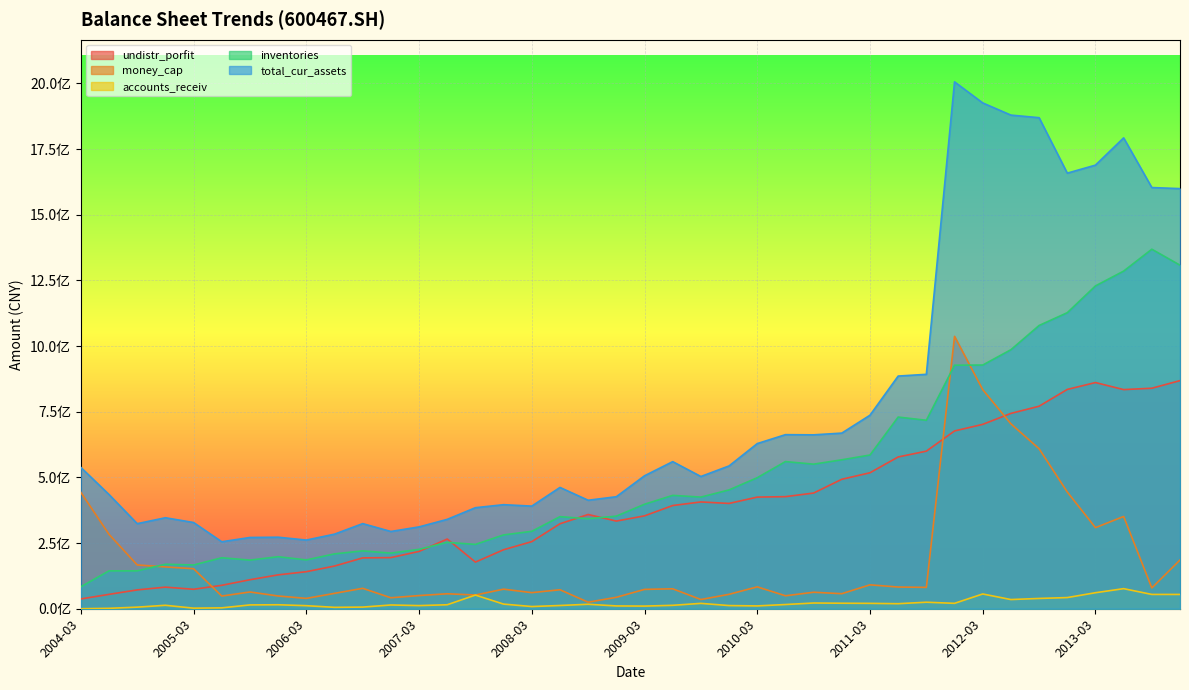

Rank the series by their average value, from lowest to highest.

accounts_receiv, money_cap, undistr_porfit, inventories, total_cur_assets